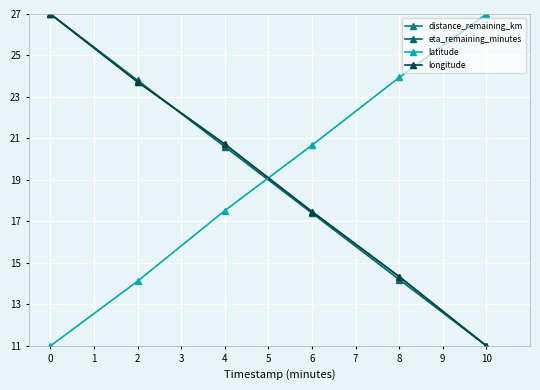

How many series are shown in this chart?

4